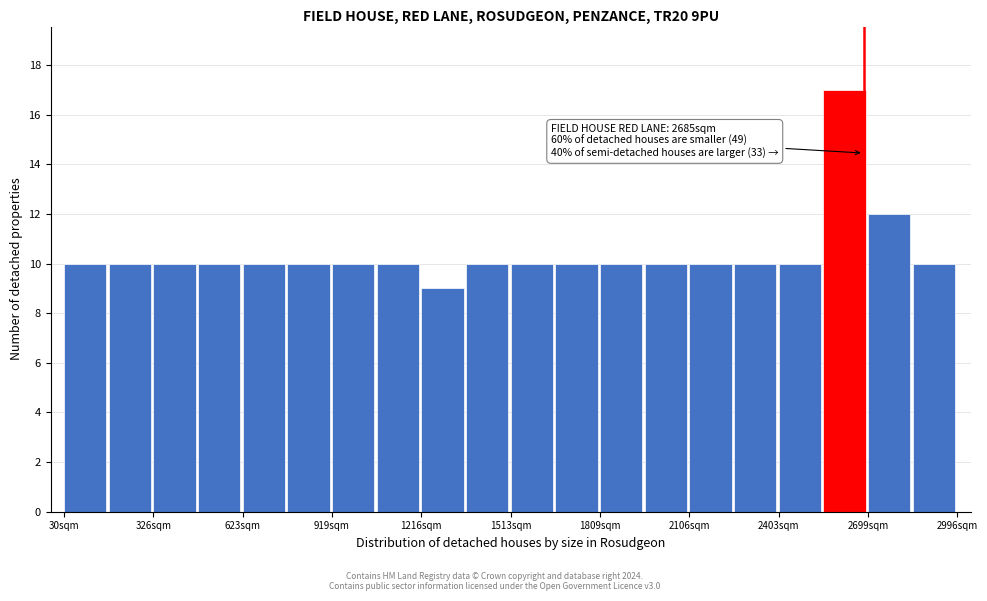

Read against the x-axis, roughly where is the centre of the tallest bar?

2600